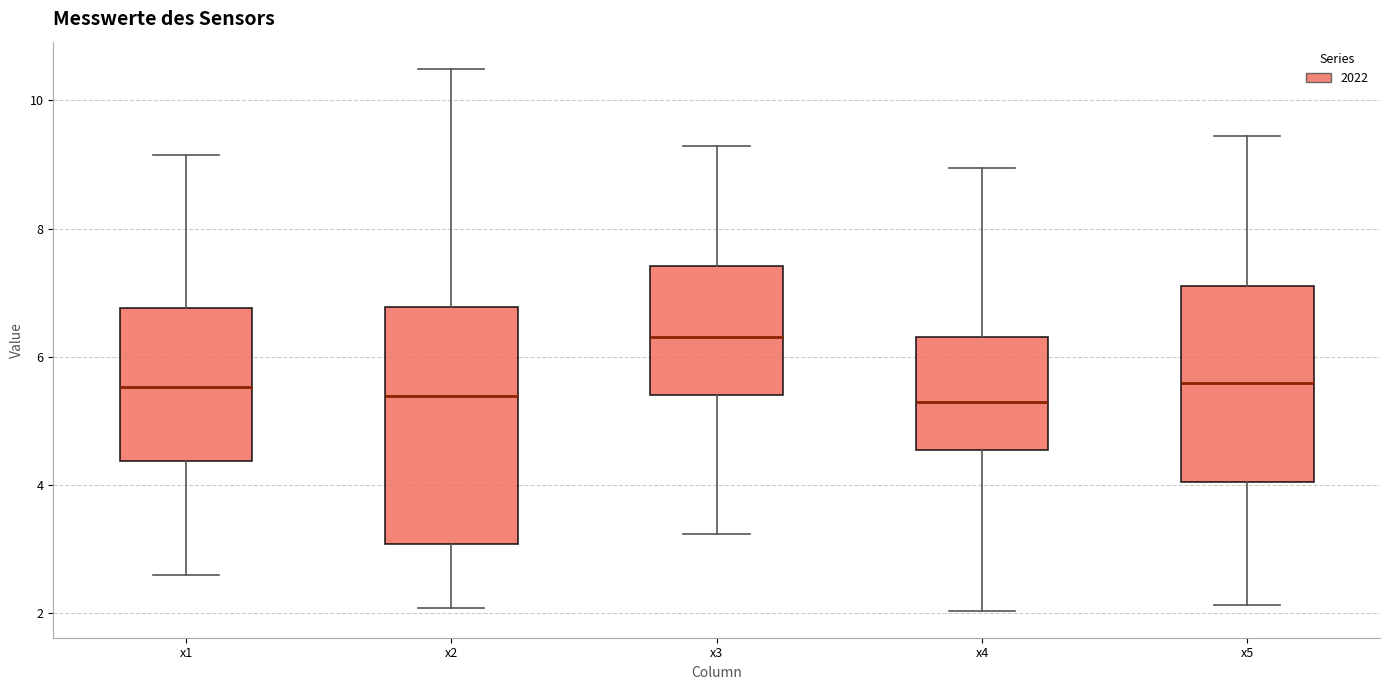

Which box's median line is the highest?

x3